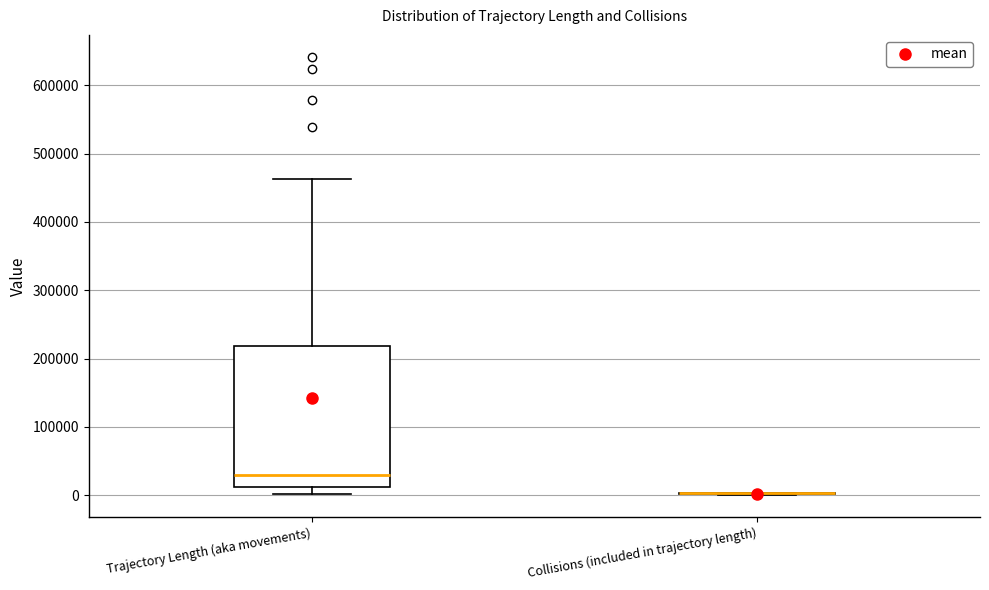

Which box is the tallest, from its lower edge to its upper edge?

Trajectory Length (aka movements)